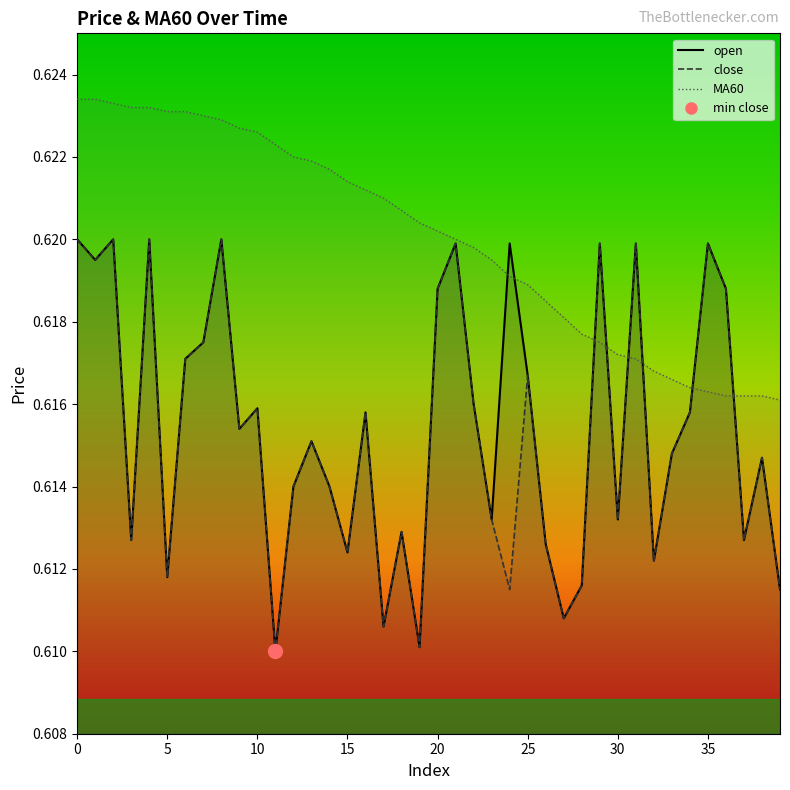

Rank the series at 9 from lowest to highest value.

open, close, MA60